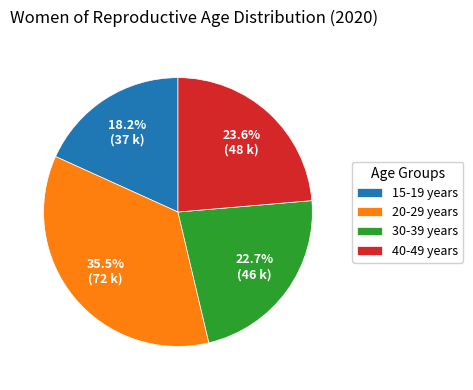

To the nearest percent, what is the average slice percentage?

25%